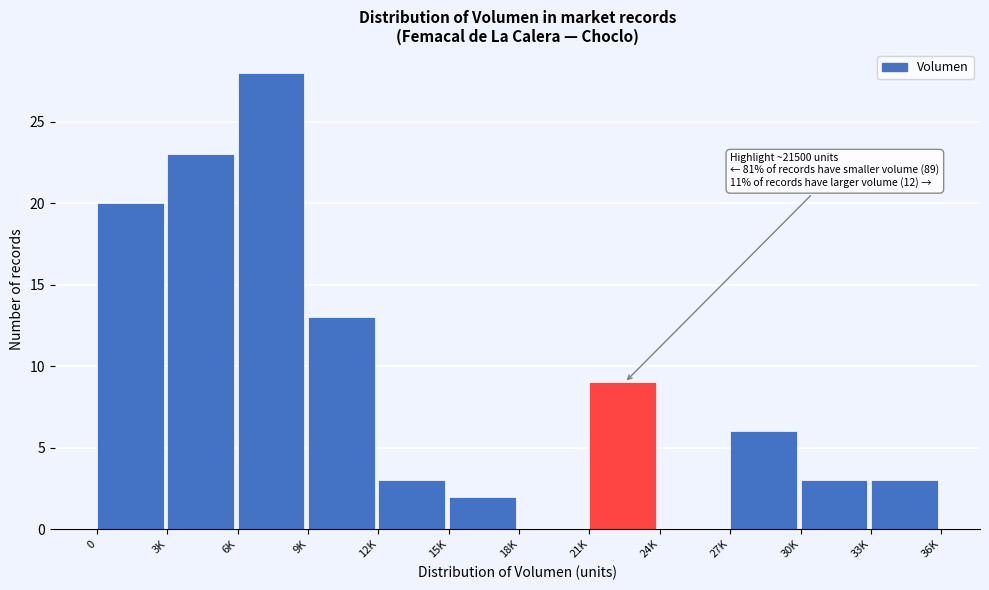

Reading left to right, transcribe all the data shown in this chart.

0=20	3K=23	6K=28	9K=13	12K=3	15K=2	18K=0	21K=9	24K=0	27K=6	30K=3	33K=3